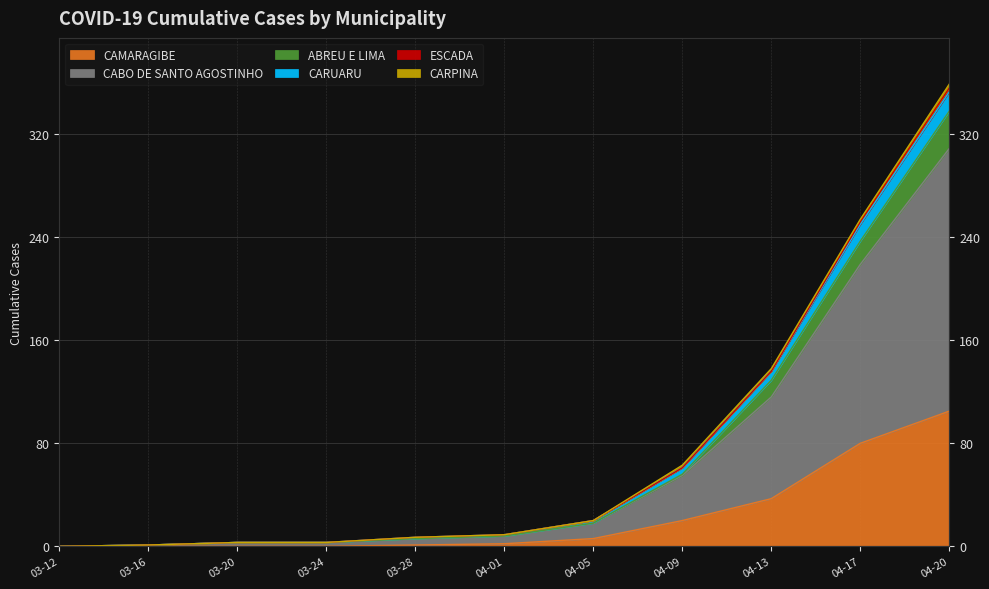

Between 03-16 and 03-24, which series saw the biggest shift?

CABO DE SANTO AGOSTINHO